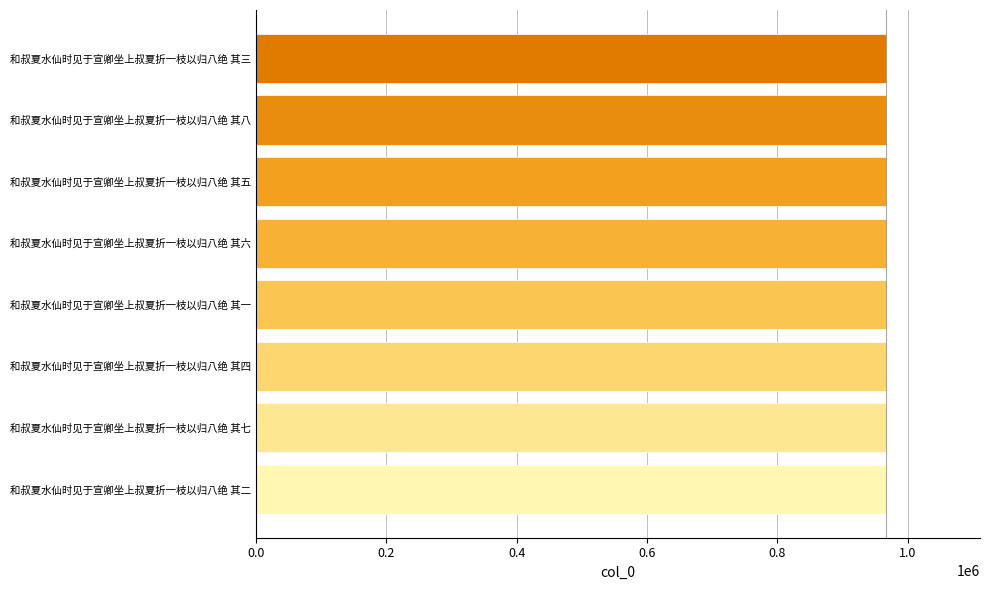

What is the difference between the maximum and minimum values?

7